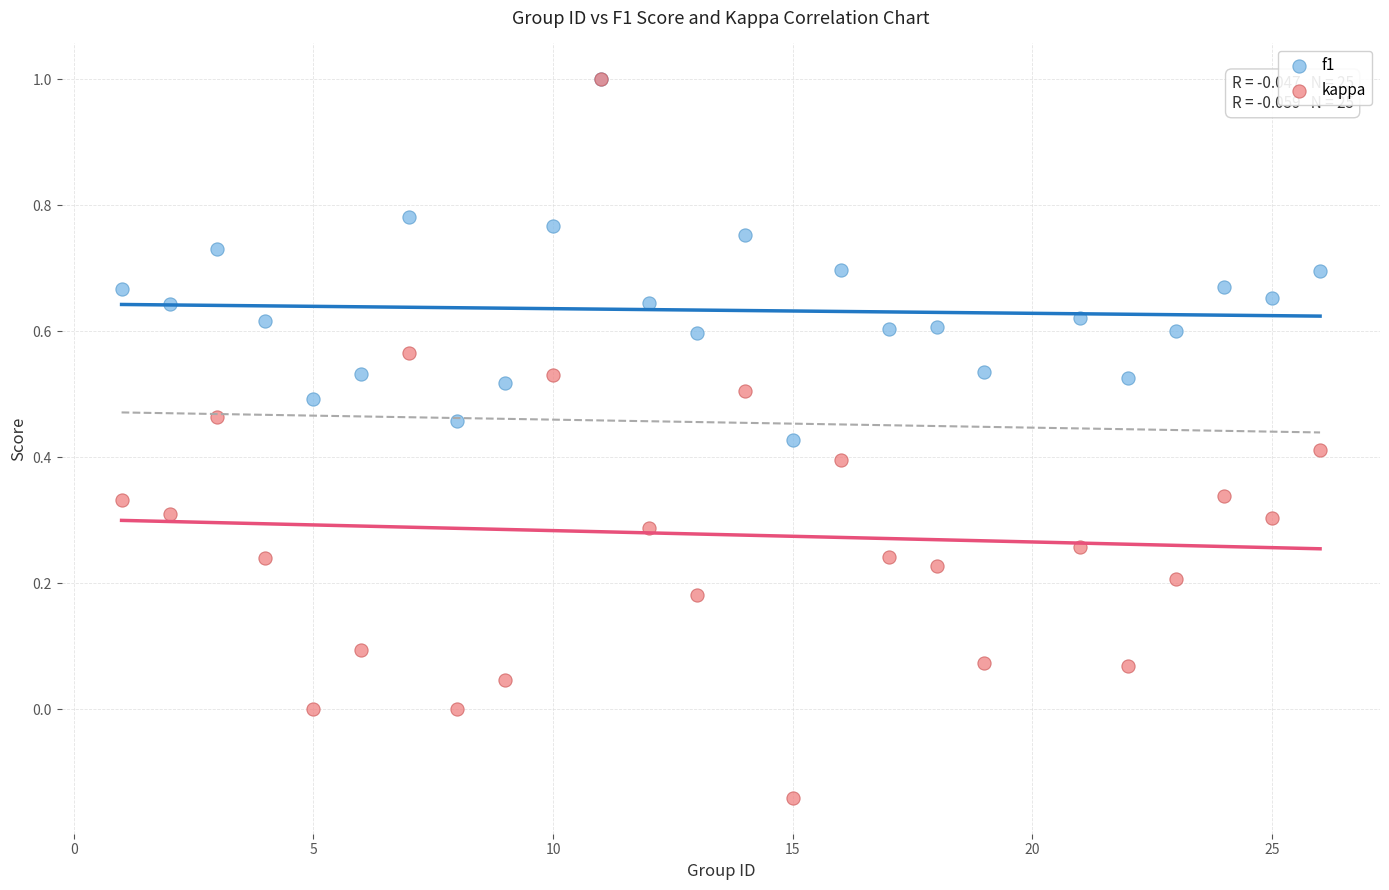

Which series has the largest Y range (max minus min)?

kappa